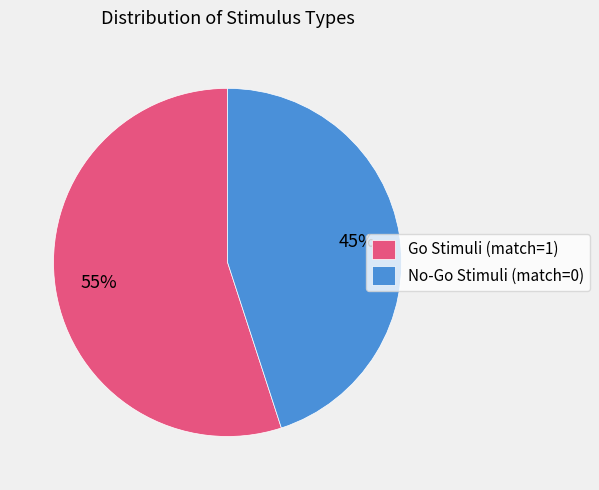

Is there a majority slice in this chart?

Yes